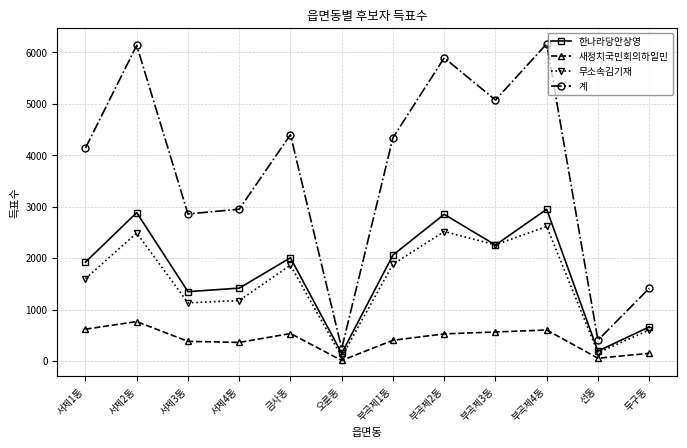

Where is 계 nearest to the value 3203?

서제4동